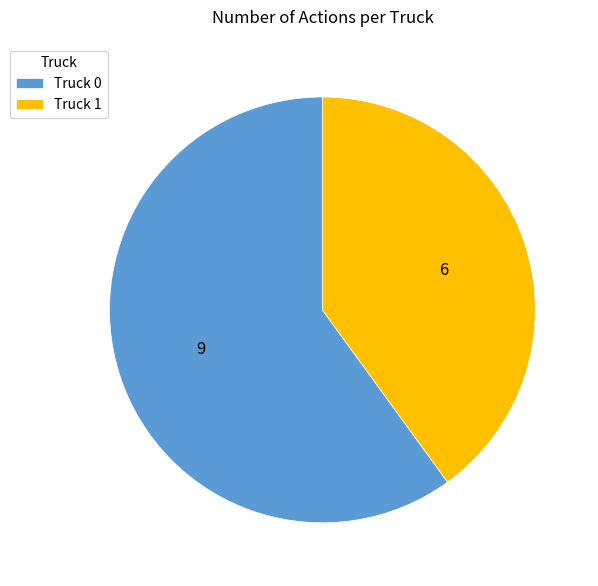

What is the ratio of the value at Truck 0 to the value at Truck 1?

1.5